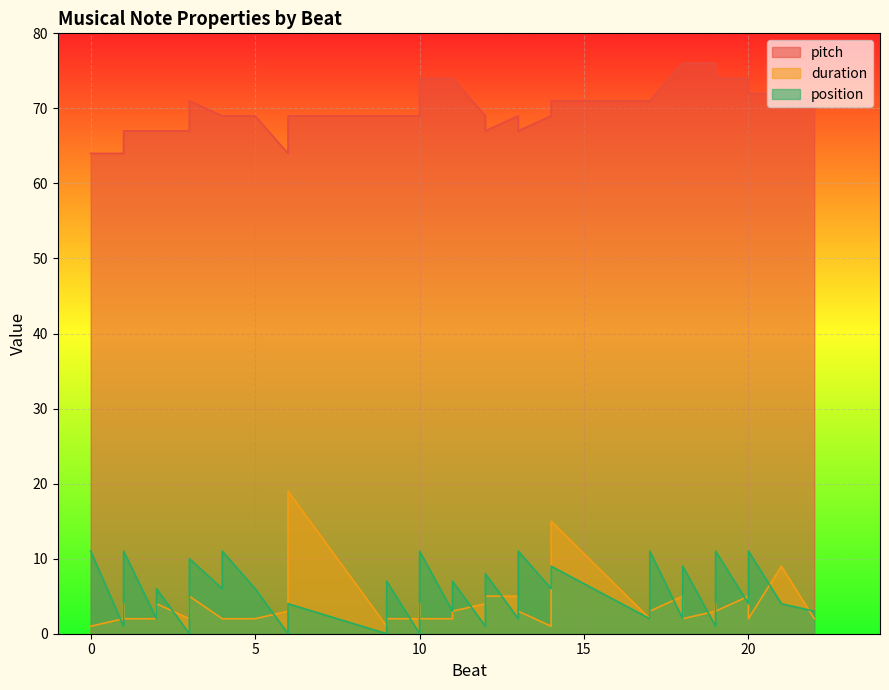

At which category is the sum across all series the highest?

14